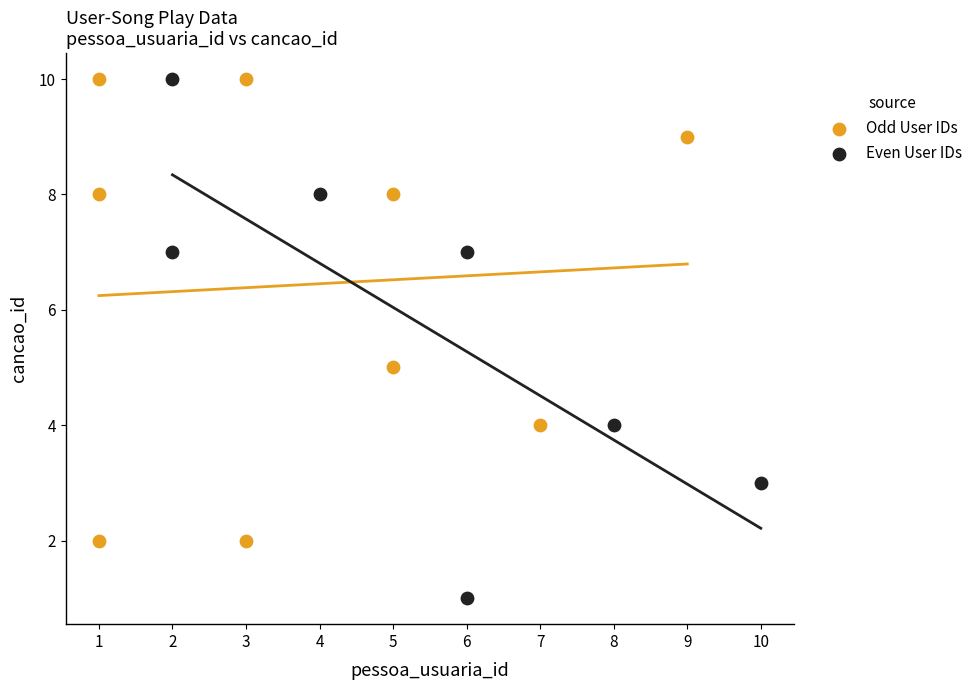

What are all the series names shown in the legend?

Odd User IDs, Even User IDs